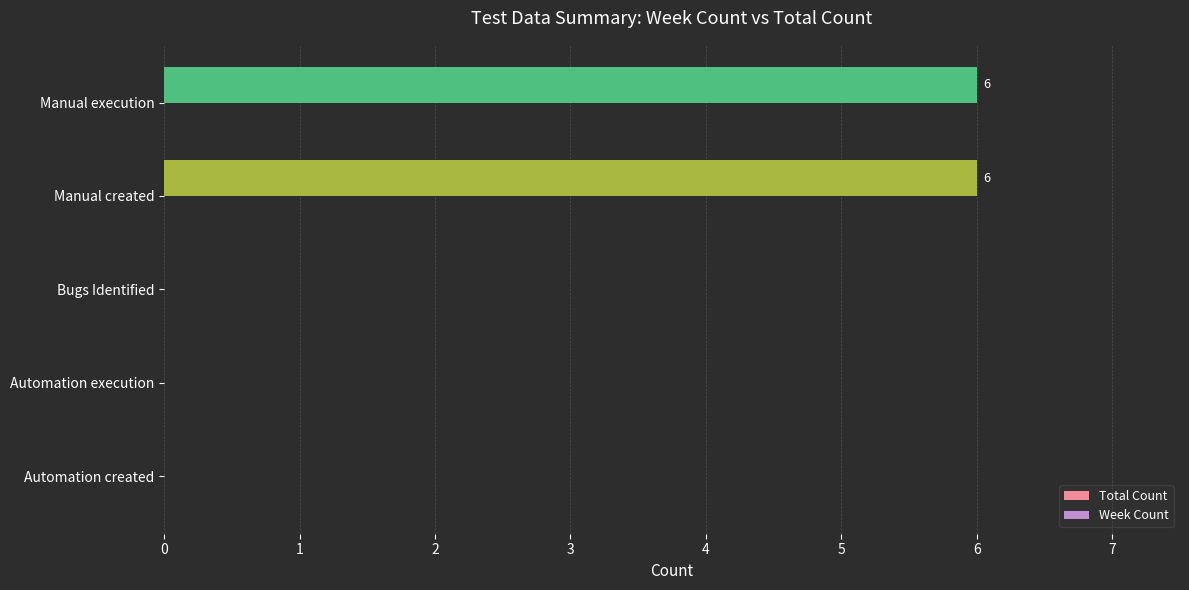

True or false: the data shows 0 at Automation created.

True